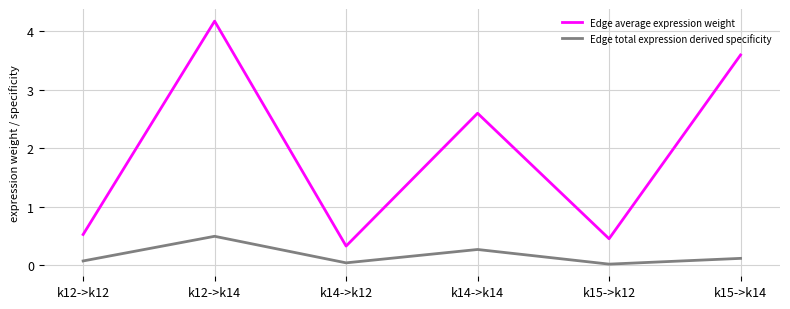

Does the chart display data point markers on the line(s)?

No